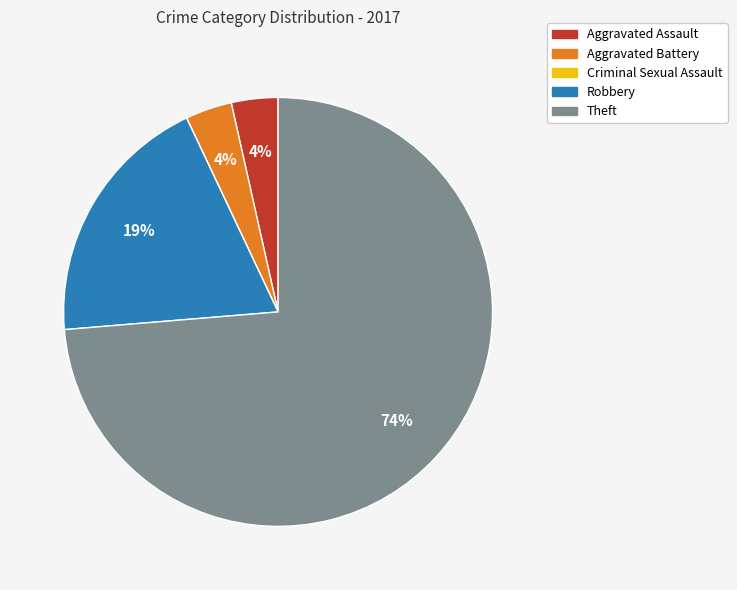

True or false: Theft accounts for 59% of the total.

False